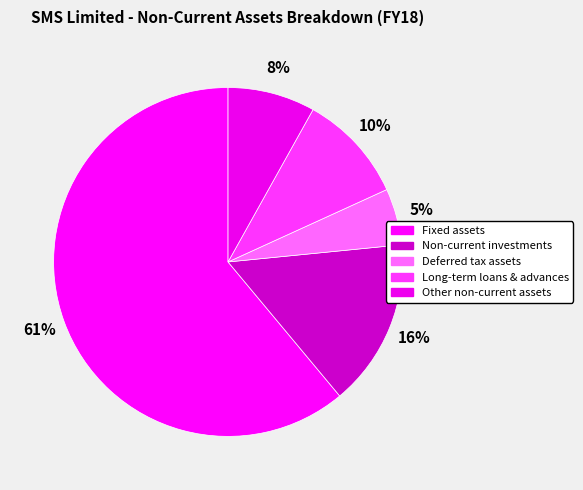

Rank the categories by value from lowest to highest.

Deferred tax assets, Other non-current assets, Long-term loans & advances, Non-current investments, Fixed assets